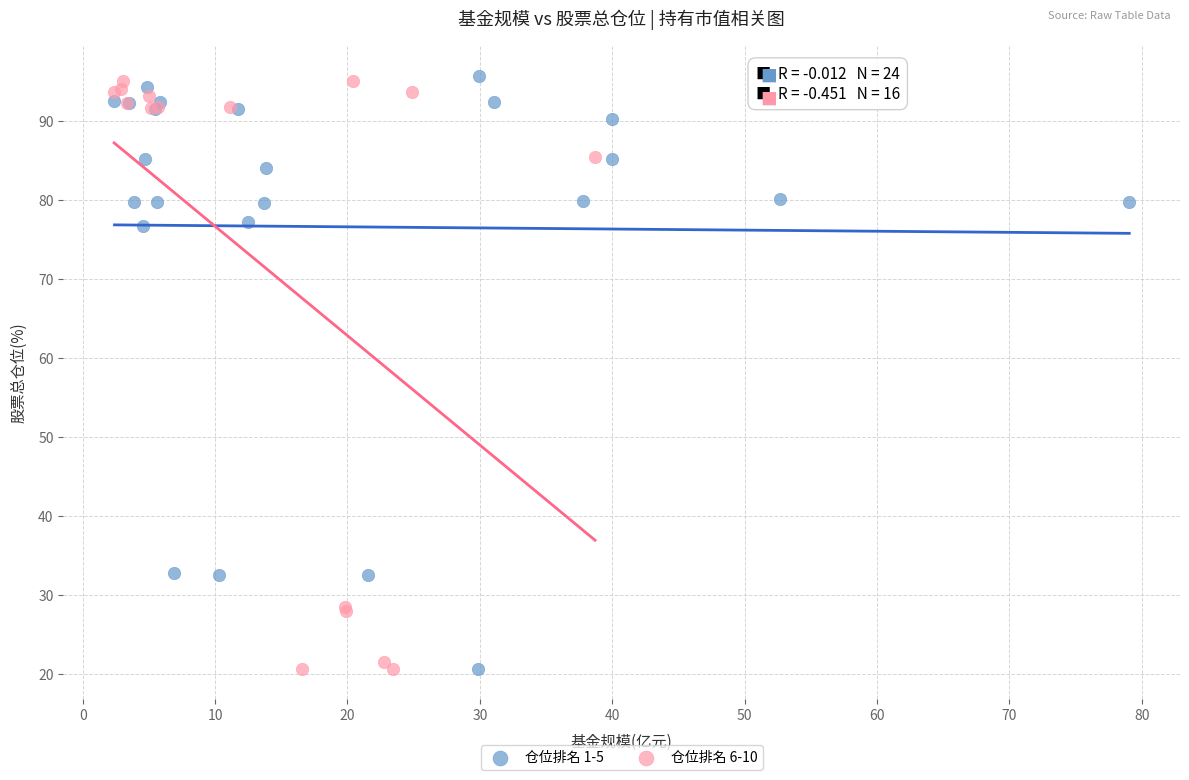

What are all the series names shown in the legend?

仓位排名 1-5, 仓位排名 6-10